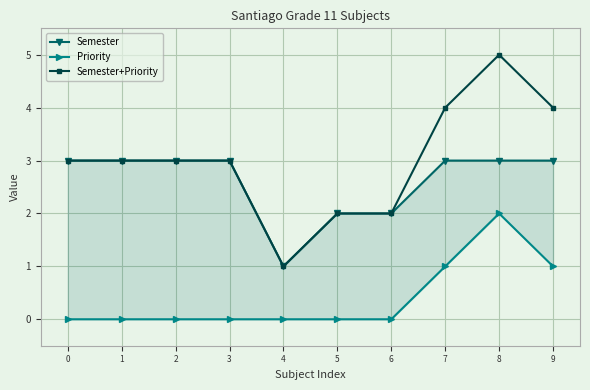

Is the value of Semester at 1 greater than the value of Semester+Priority at 9?

No